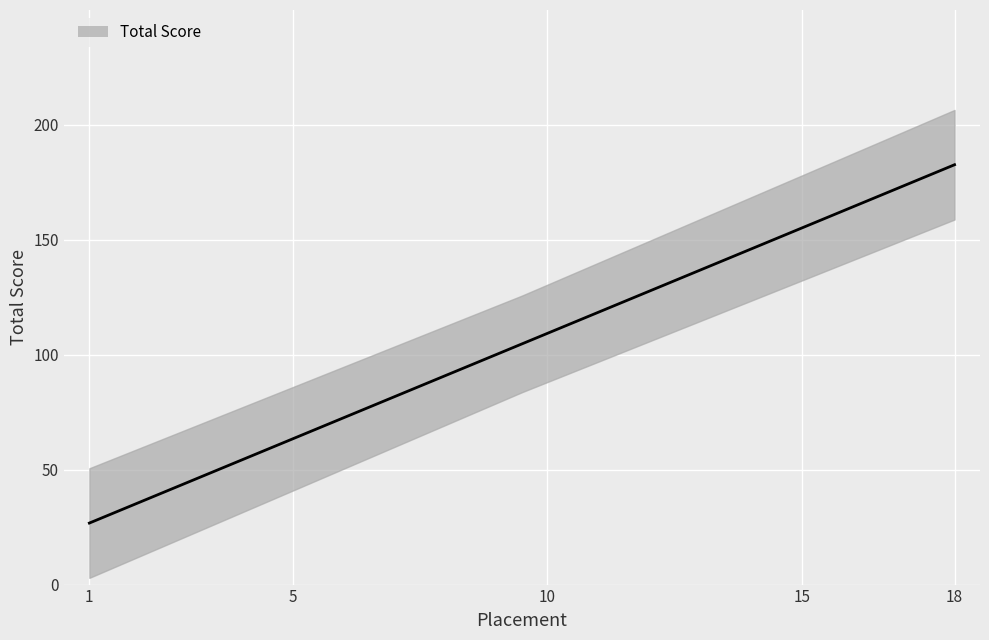

What is the value of the 15th point from the left?

166